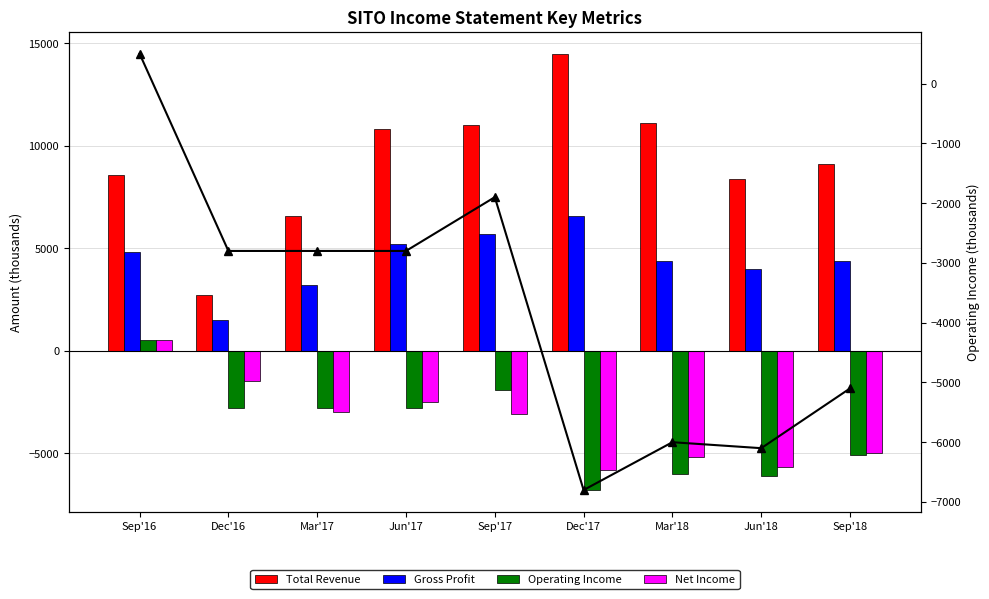

The Net Income series shows 337 at Sep'16. True or false?

False